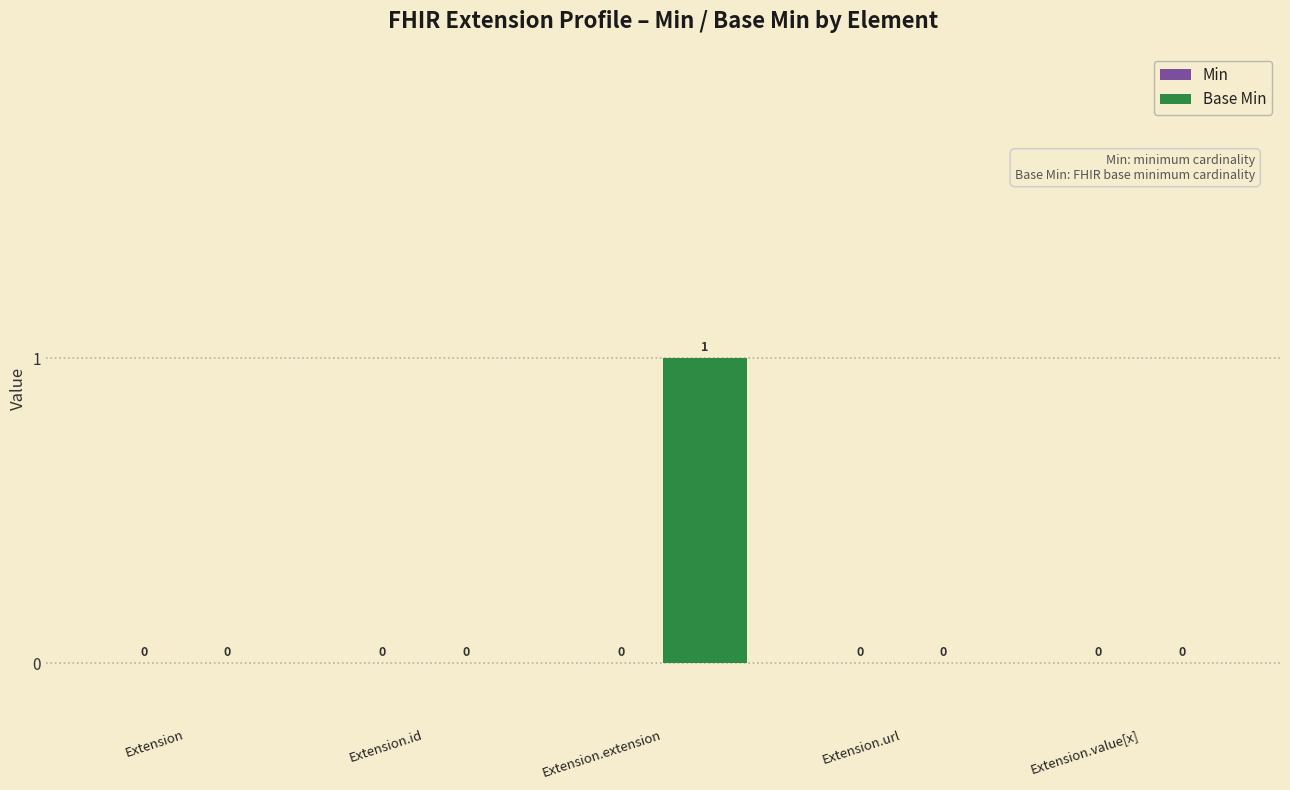

Between Extension.extension and Extension.id, which is larger?

Extension.extension